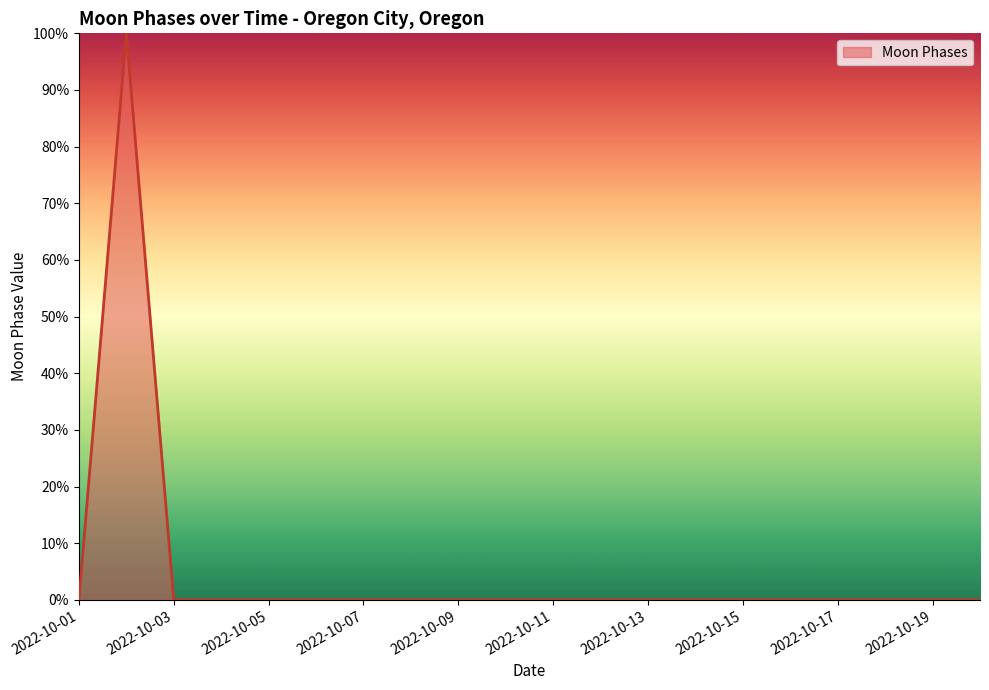

What is the greatest value displayed?

100